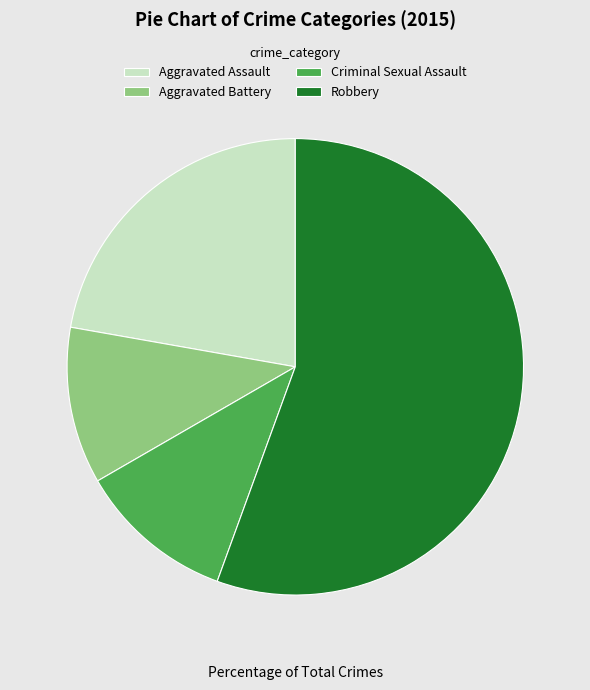

True or false: Robbery accounts for 56% of the total.

True